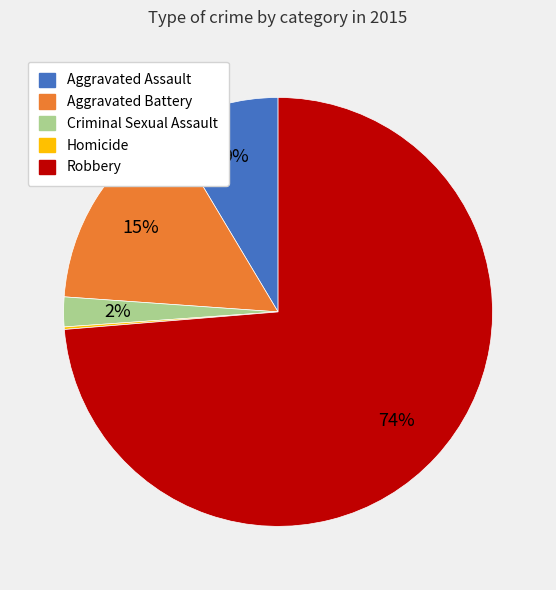

To the nearest percent, what percentage of the pie is Aggravated Battery?

15%